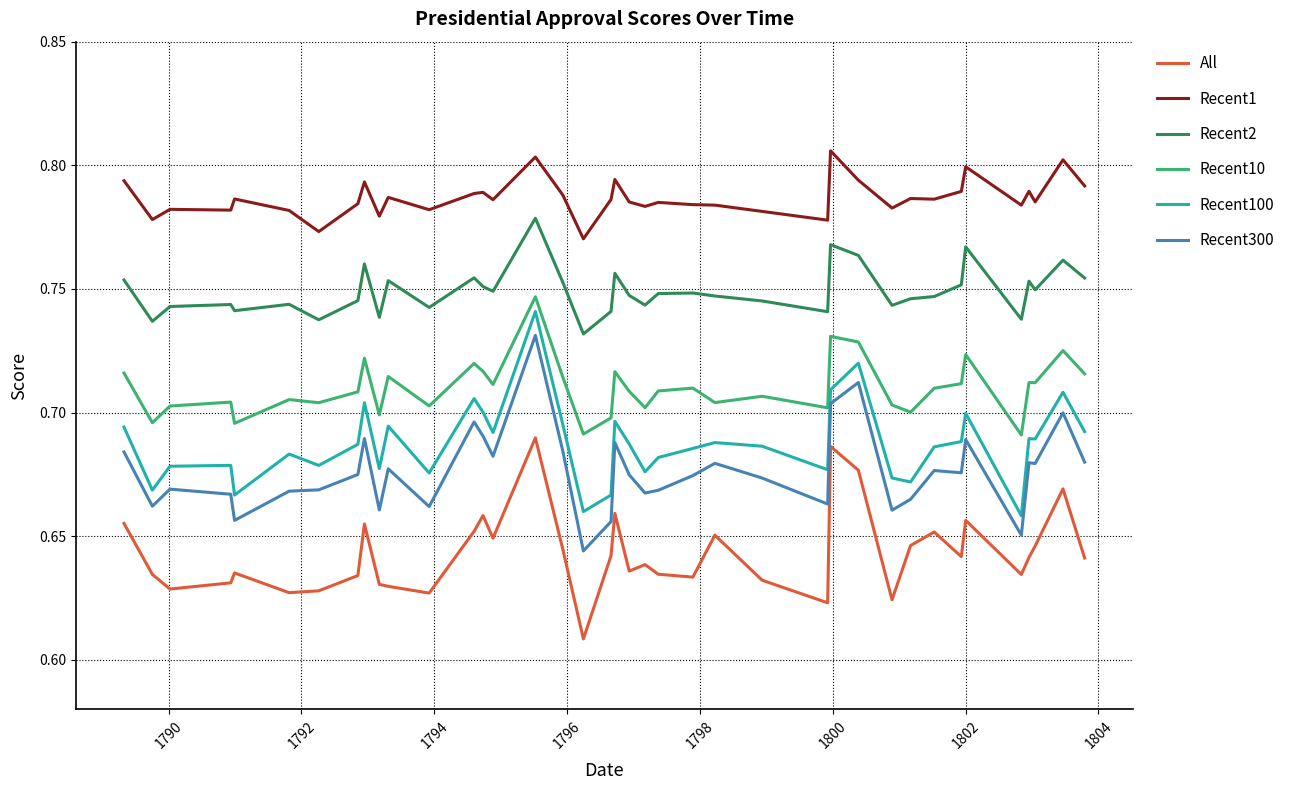

True or false: Recent10 and Recent100 intersect in this chart.

False